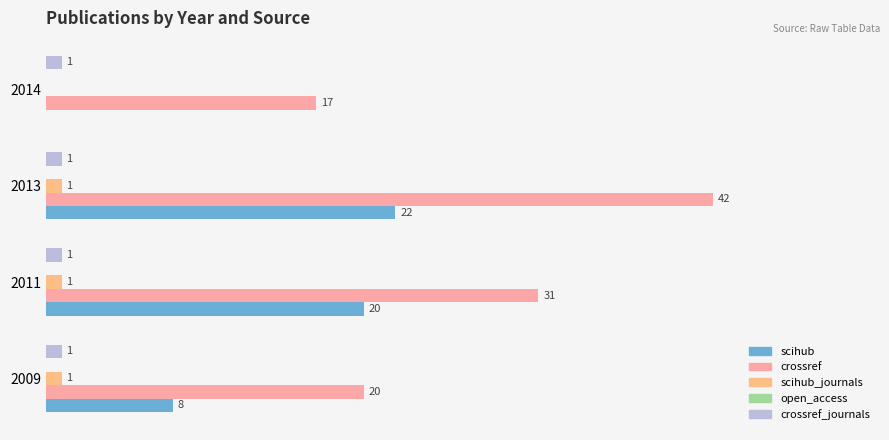

Between 2009 and 2014, which series saw the biggest shift?

scihub